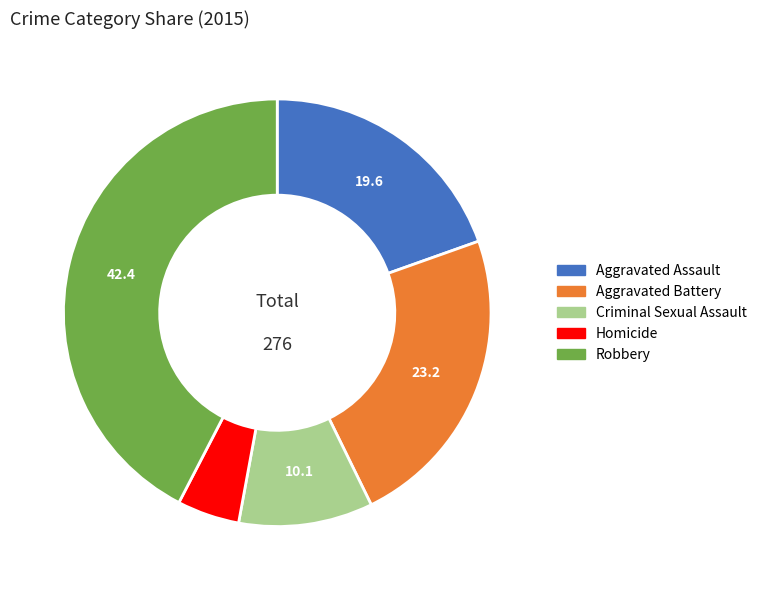

Rank the categories by value from lowest to highest.

Homicide, Criminal Sexual Assault, Aggravated Assault, Aggravated Battery, Robbery